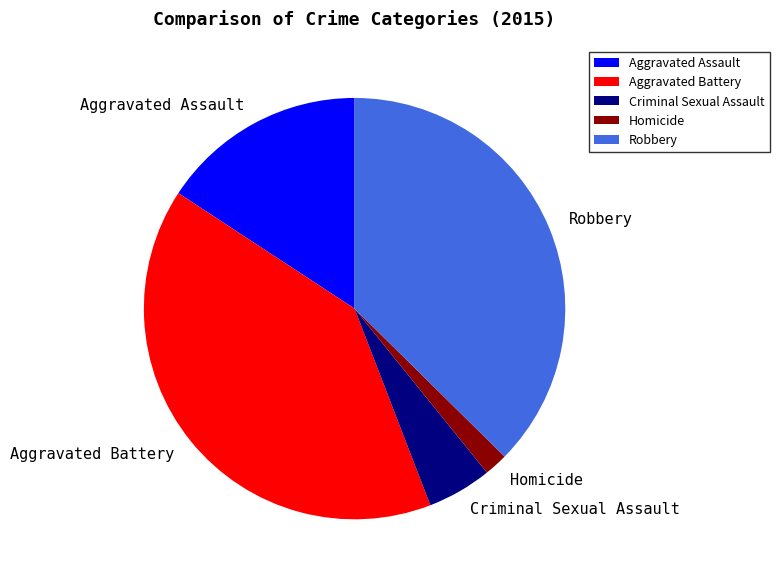

Is Aggravated Battery the majority of the pie?

No